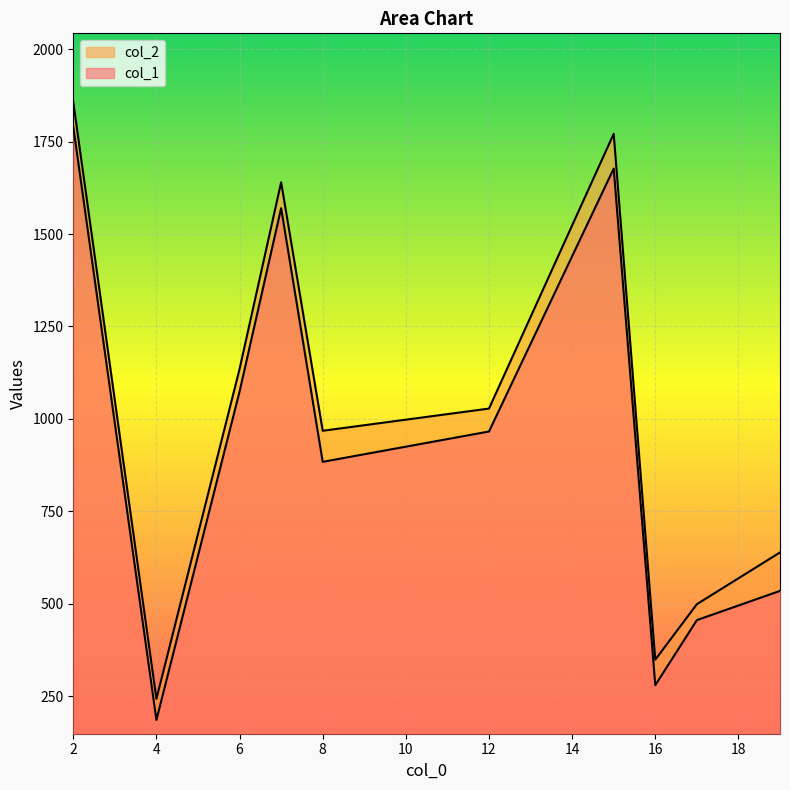

Is the value of col_2 at 17 greater than the value of col_1 at 8?

No